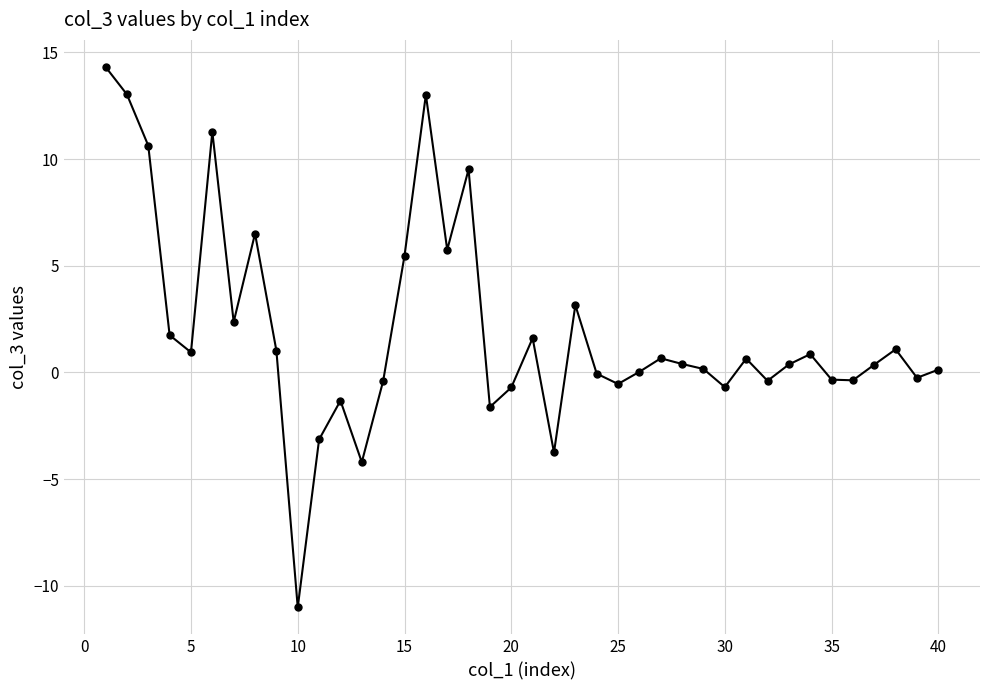

What is the minimum value shown in the chart?

-11.0